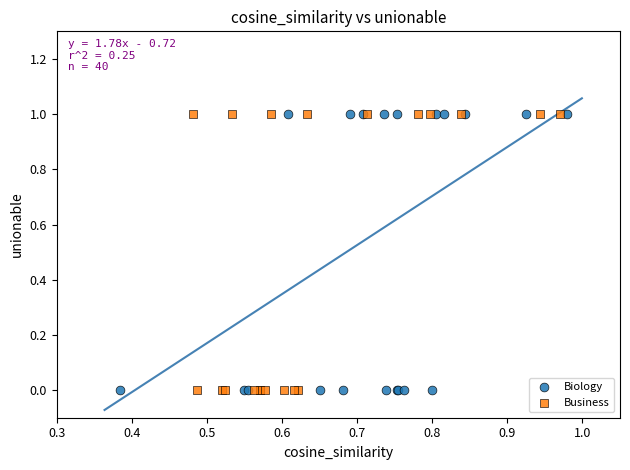

What are all the series names shown in the legend?

Biology, Business